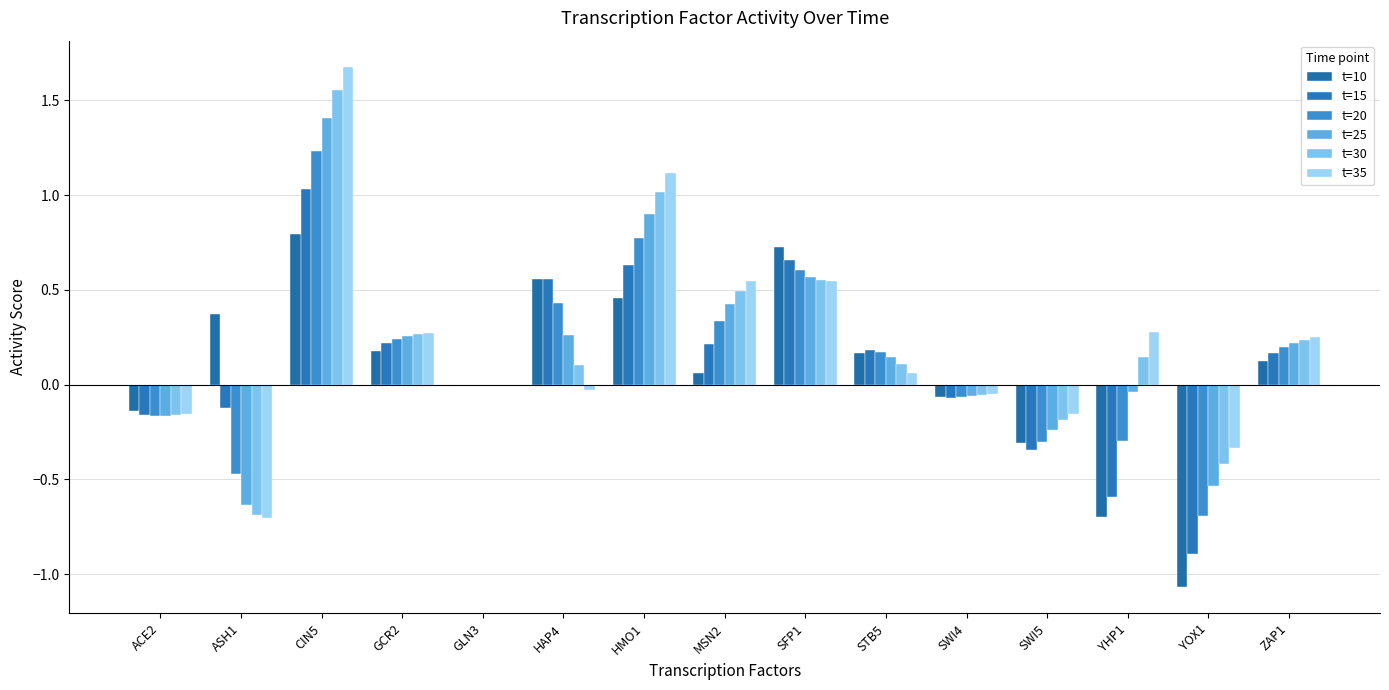

The value of t=20 at ACE2 is -0.1. True or false?

False